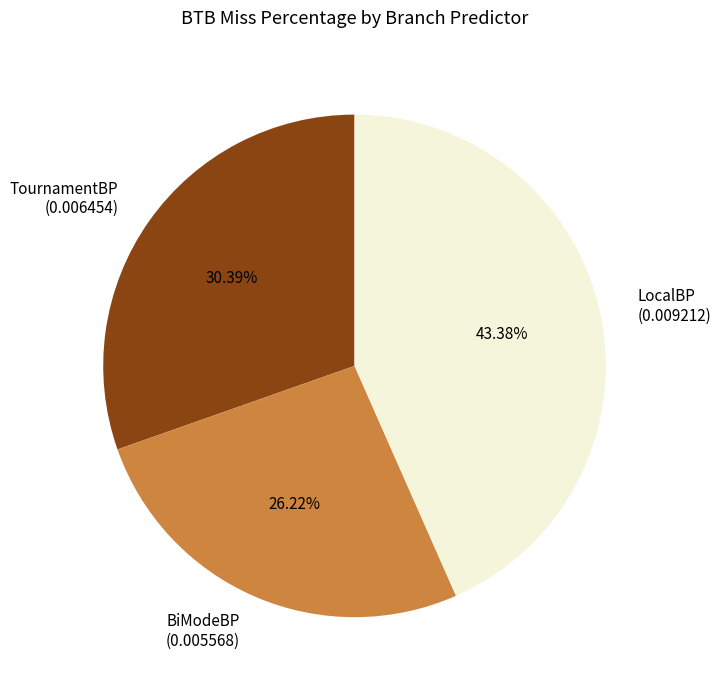

What portion of the pie excludes BiModeBP?

73.8%